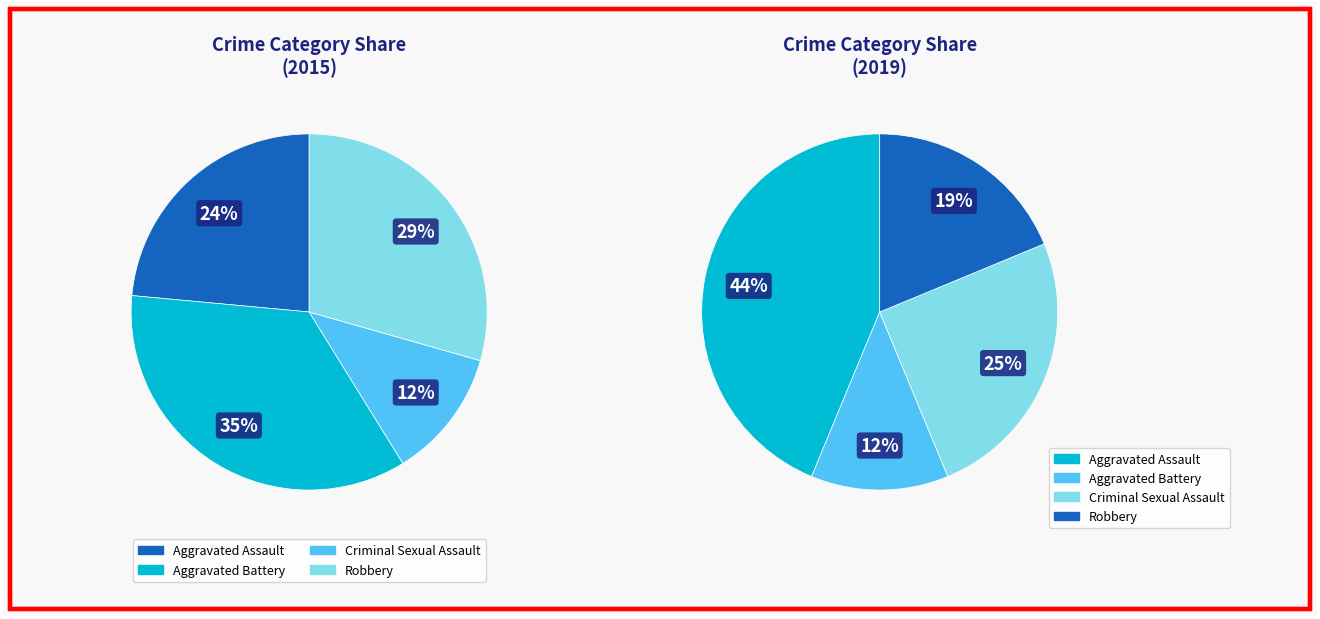

Is it true that Criminal Sexual Assault is 25% of the pie?

True